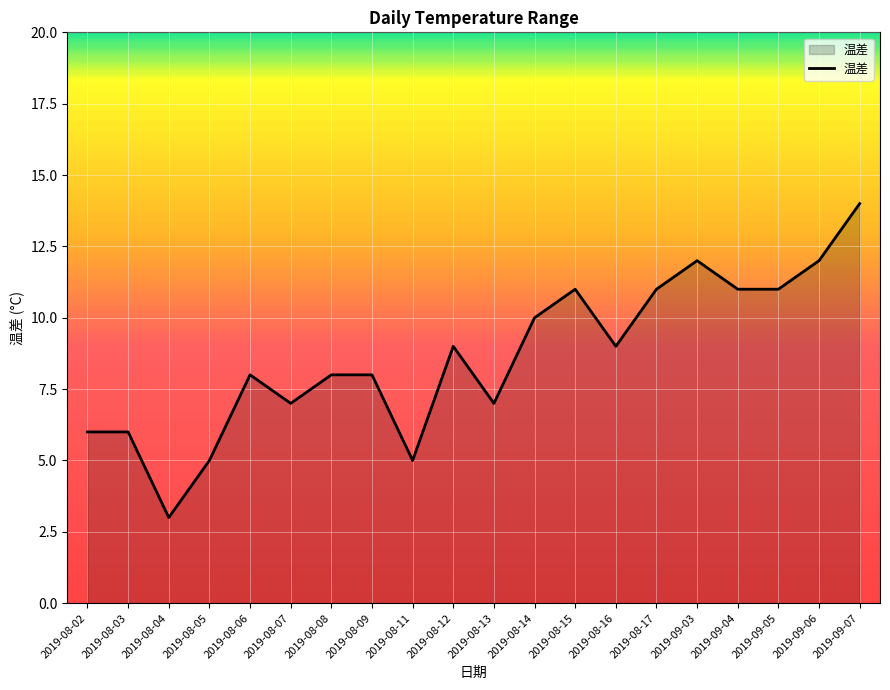

True or false: the data shows 8 at 2019-09-03.

False